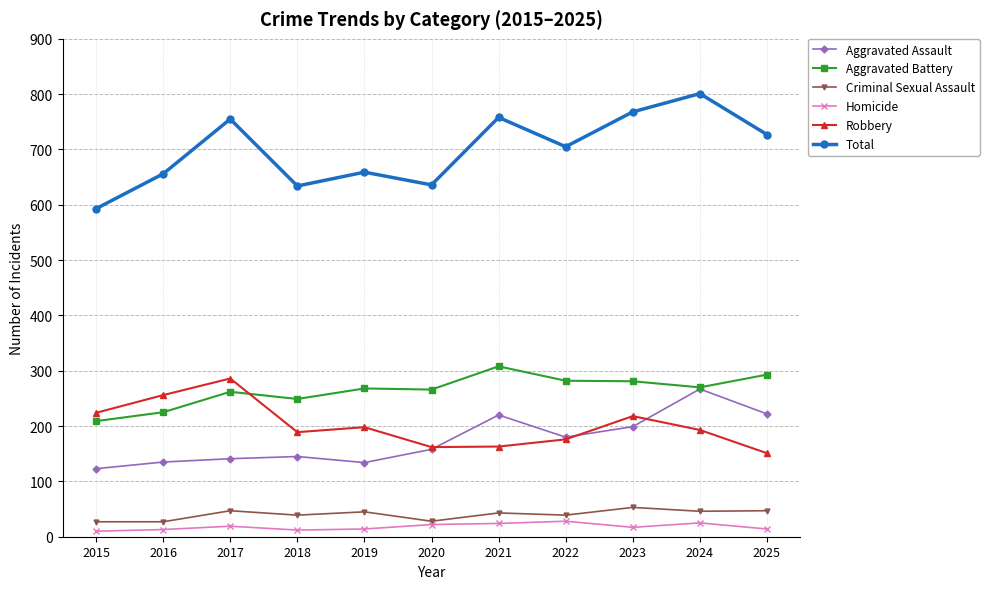

Which series changed the most between 2020 and 2025?

Total